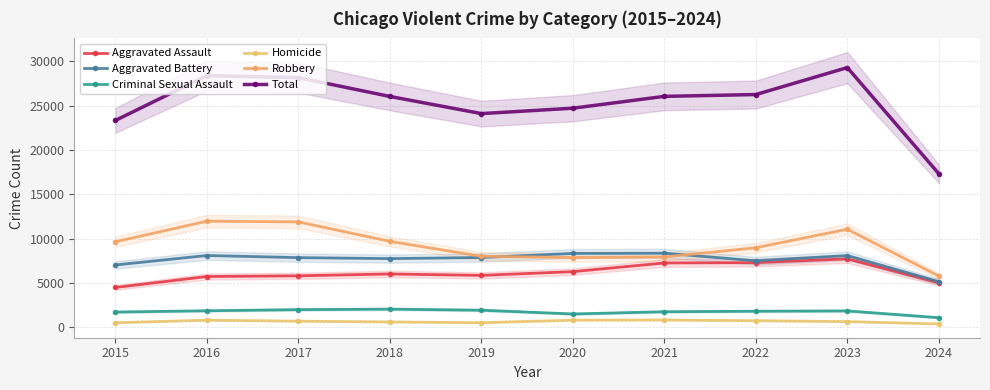

How many values in the Aggravated Battery series exceed 7858?

4